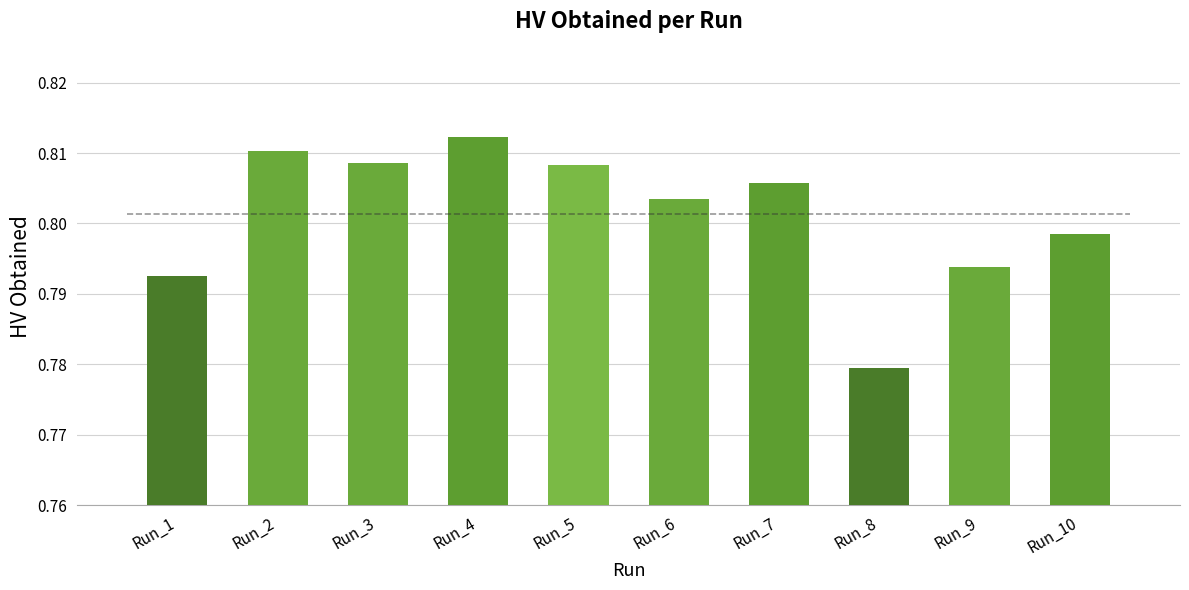

Does the chart contain any negative values?

No